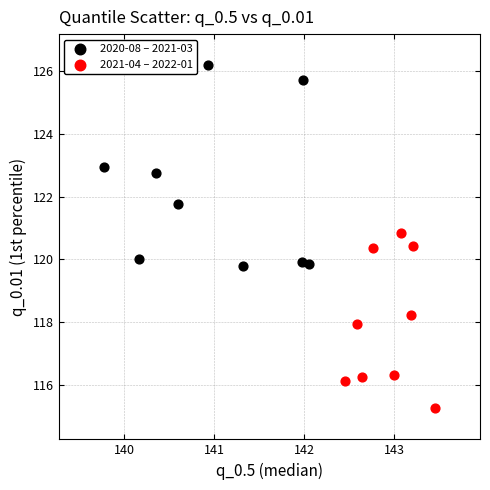

Which series contains the highest Y value?

2020-08 – 2021-03